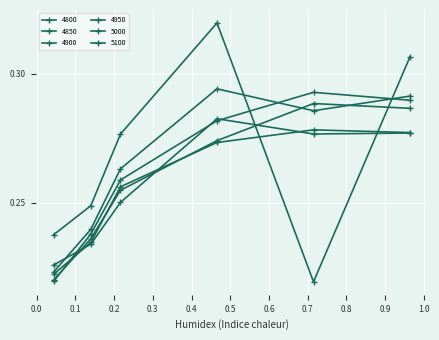

At which category is the sum across all series the highest?

0.9643835616438357